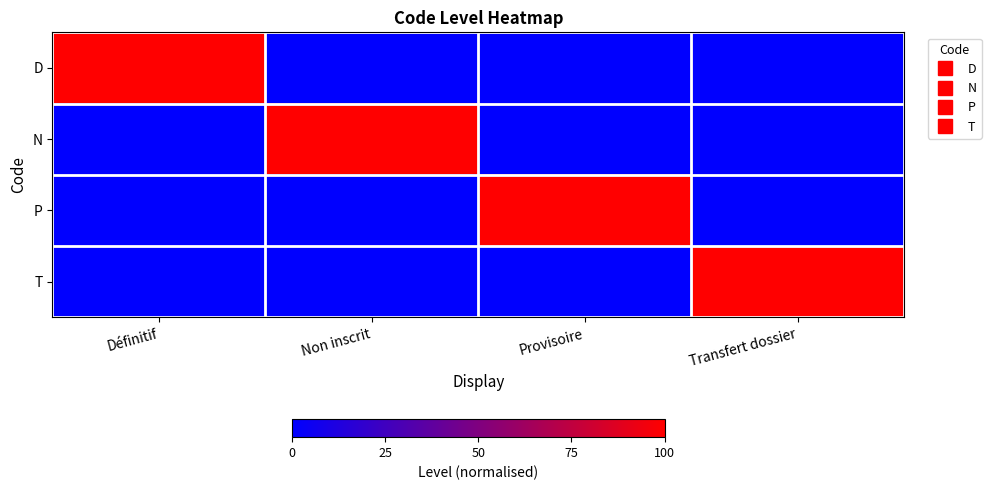

How many series are shown in this chart?

4